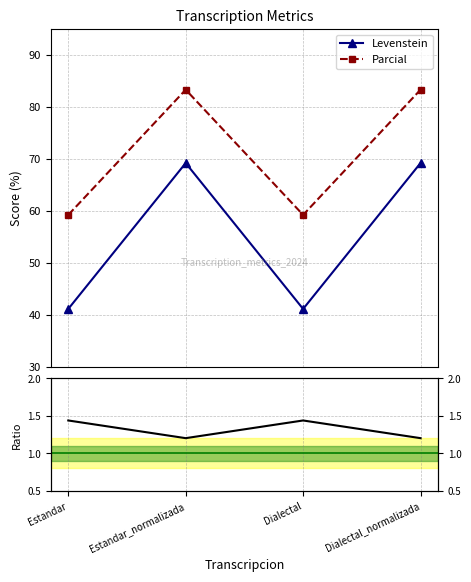

Which series has the largest total across all categories?

Parcial